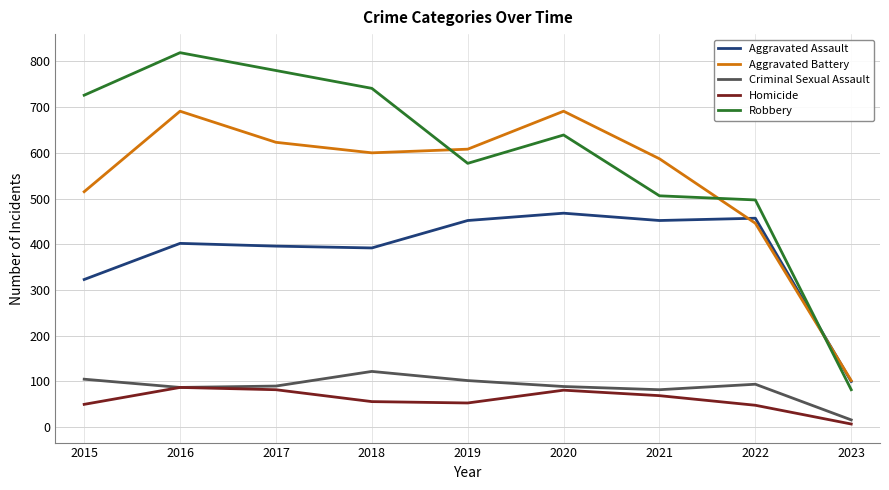

What is the average value of the Criminal Sexual Assault series?

87